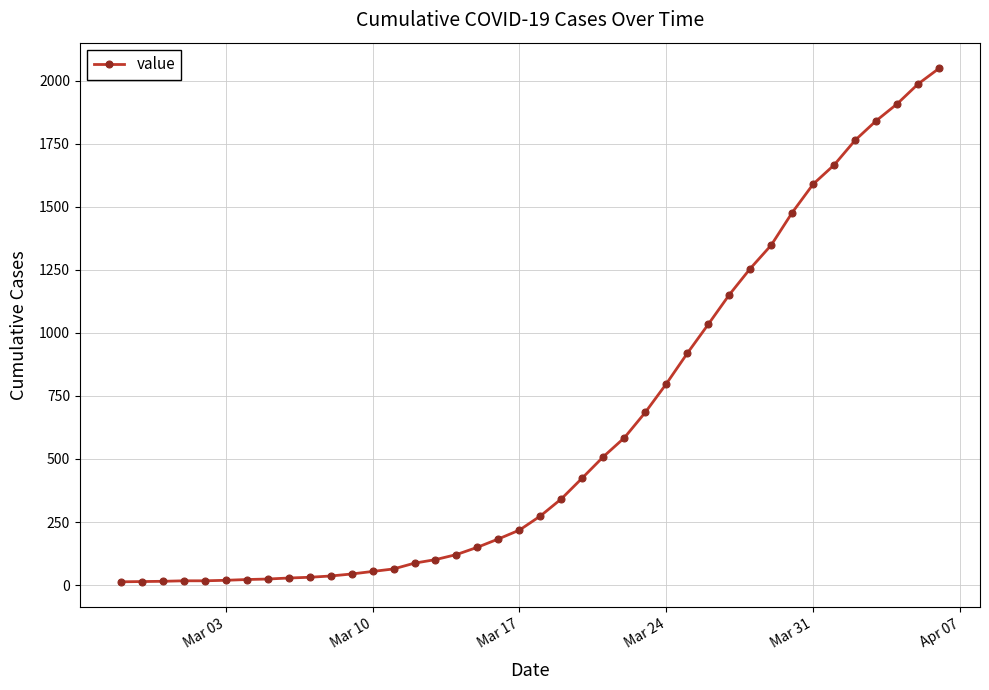

What is the difference between the maximum and second lowest values?

2035